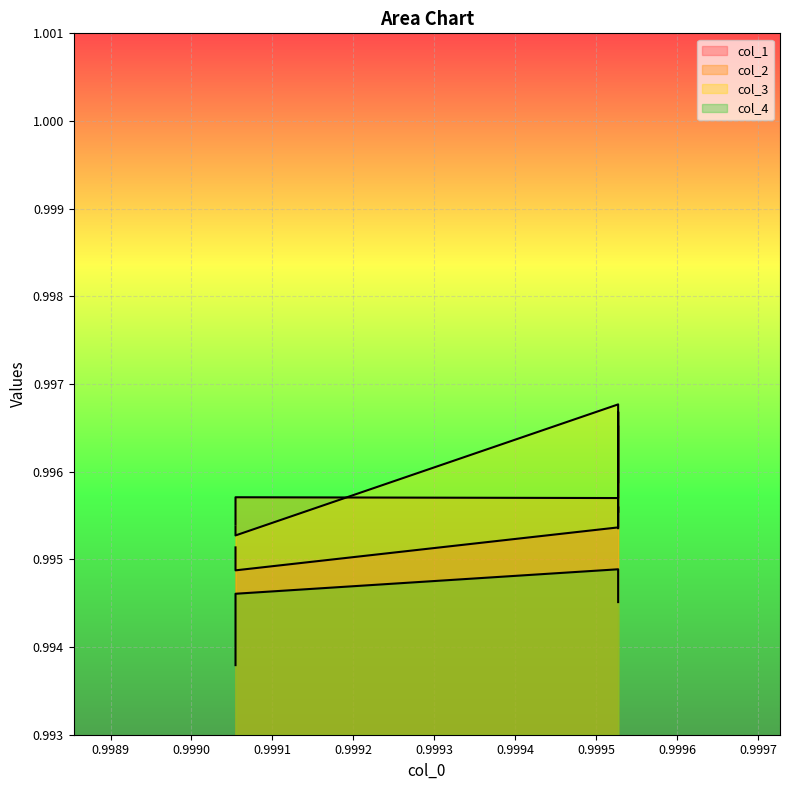

What is the value of the col_4 line point at the 2nd from the left?

1.0